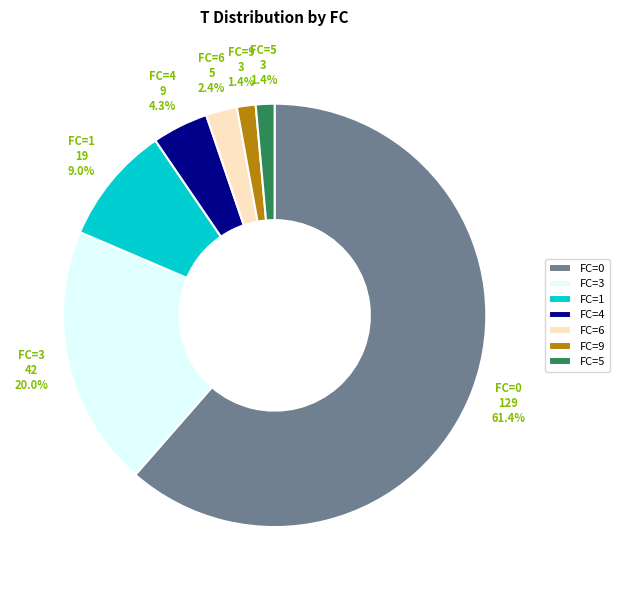

Which slice is the largest?

FC=0